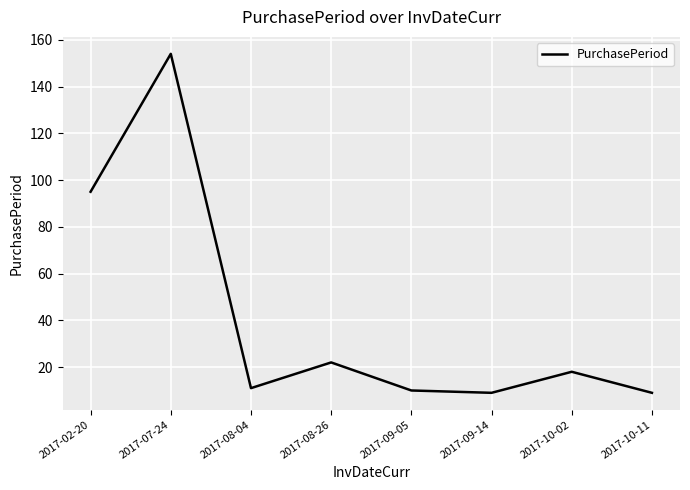

How many values are below 18?

4